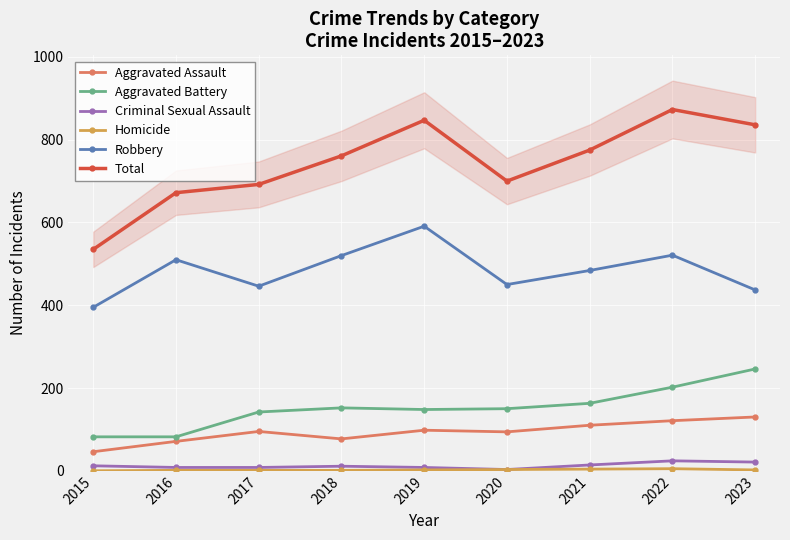

Reading right to left, transcribe all the data shown in this chart.

Aggravated Assault: 2023=130	2022=121	2021=110	2020=94	2019=98	2018=77	2017=95	2016=71	2015=46
Aggravated Battery: 2023=246	2022=202	2021=163	2020=150	2019=148	2018=152	2017=142	2016=82	2015=82
Criminal Sexual Assault: 2023=21	2022=24	2021=14	2020=3	2019=8	2018=11	2017=8	2016=8	2015=12
Homicide: 2023=2	2022=5	2021=4	2020=3	2019=2	2018=1	2017=1	2016=1	2015=0
Robbery: 2023=437	2022=521	2021=484	2020=450	2019=591	2018=520	2017=446	2016=510	2015=395
Total: 2023=836	2022=873	2021=775	2020=700	2019=847	2018=761	2017=692	2016=672	2015=535